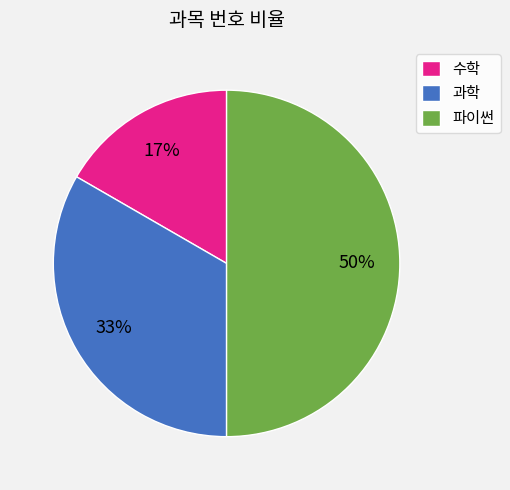

The 파이썬 slice represents 50% of the pie. True or false?

True